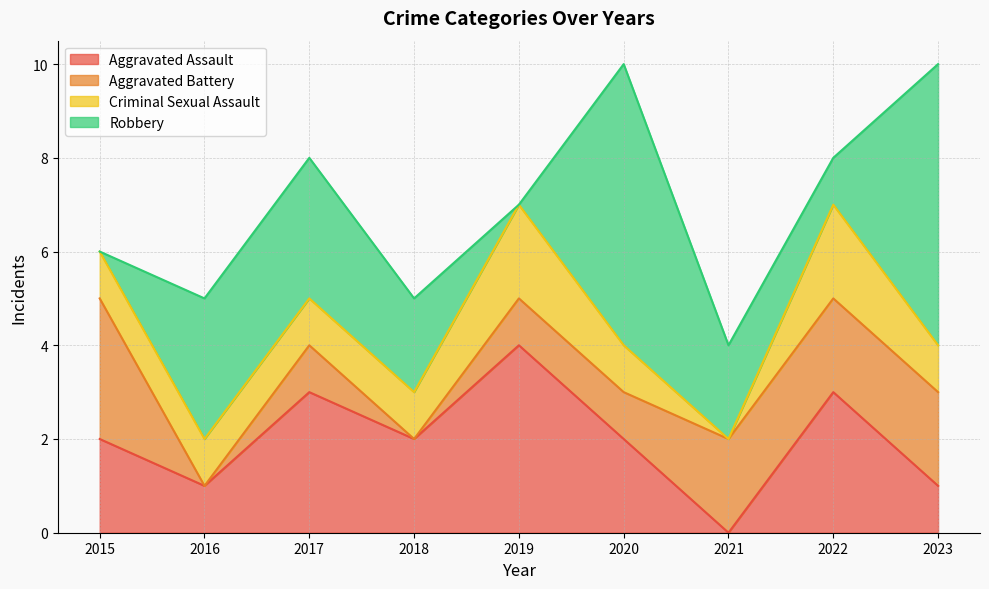

What is the value of the Aggravated Battery point at the 9th from the left?

2